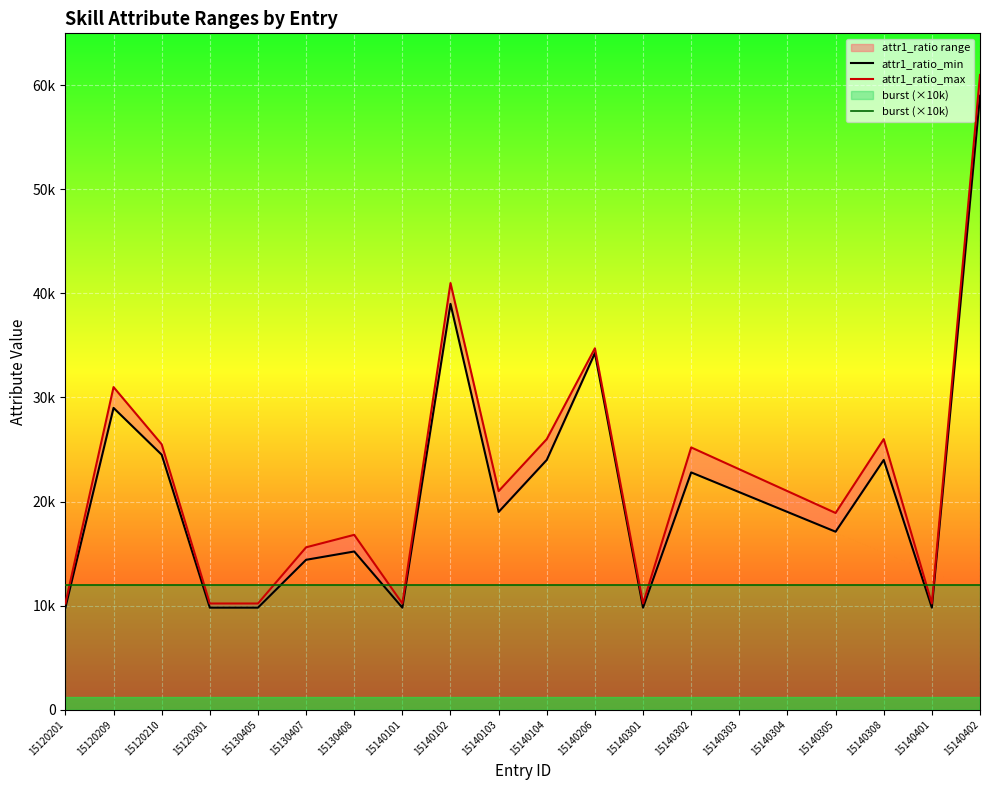

At which label does attr1_ratio_max first exceed 21000?

15120209